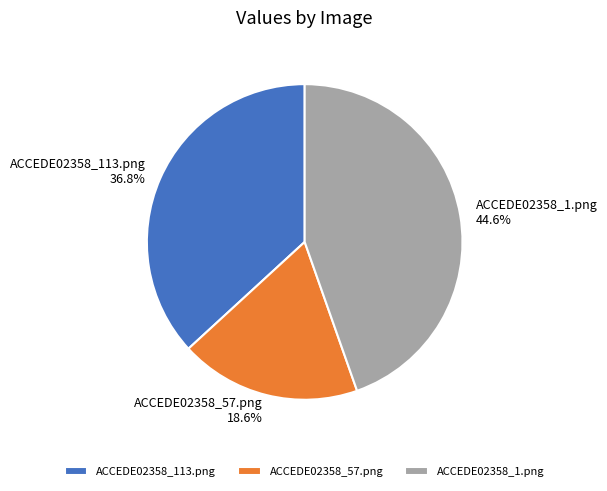

Is it true that ACCEDE02358_57.png is 27% of the pie?

False